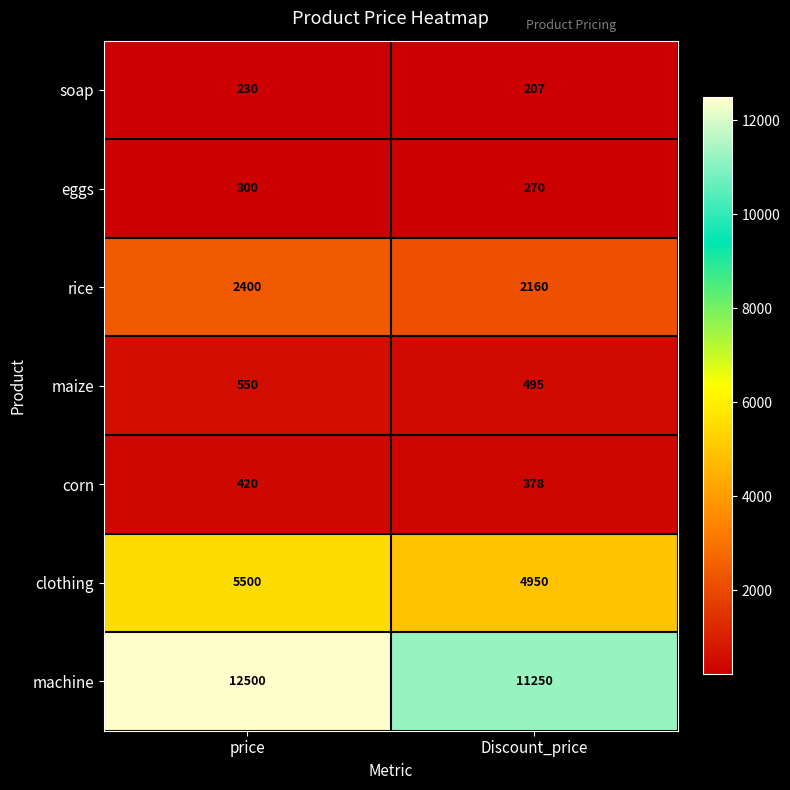

What is the difference between the highest and lowest values at price?

12270